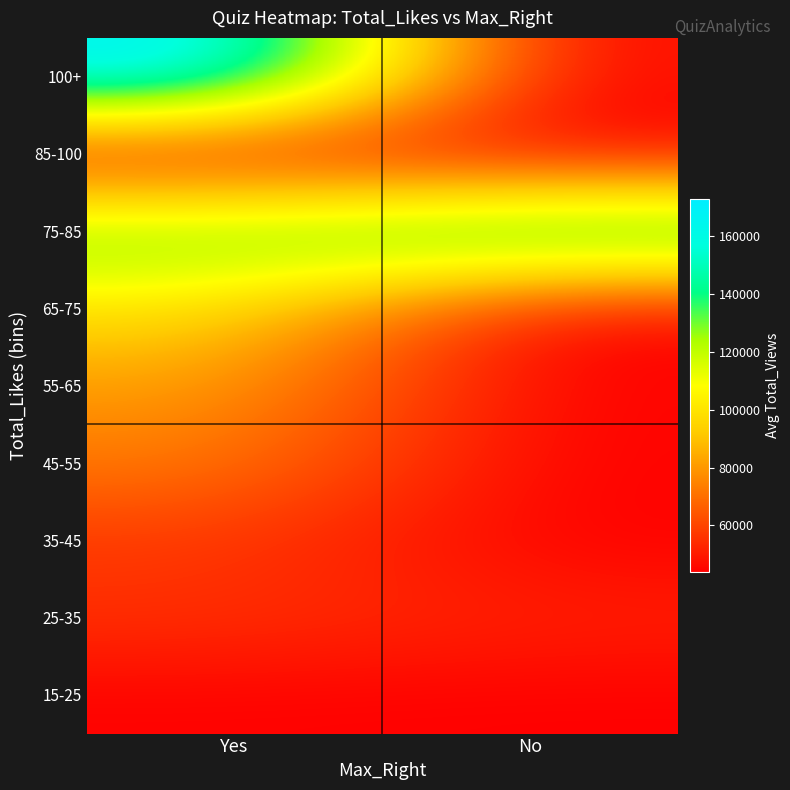

What is the total value across all series at Yes?

761998.9